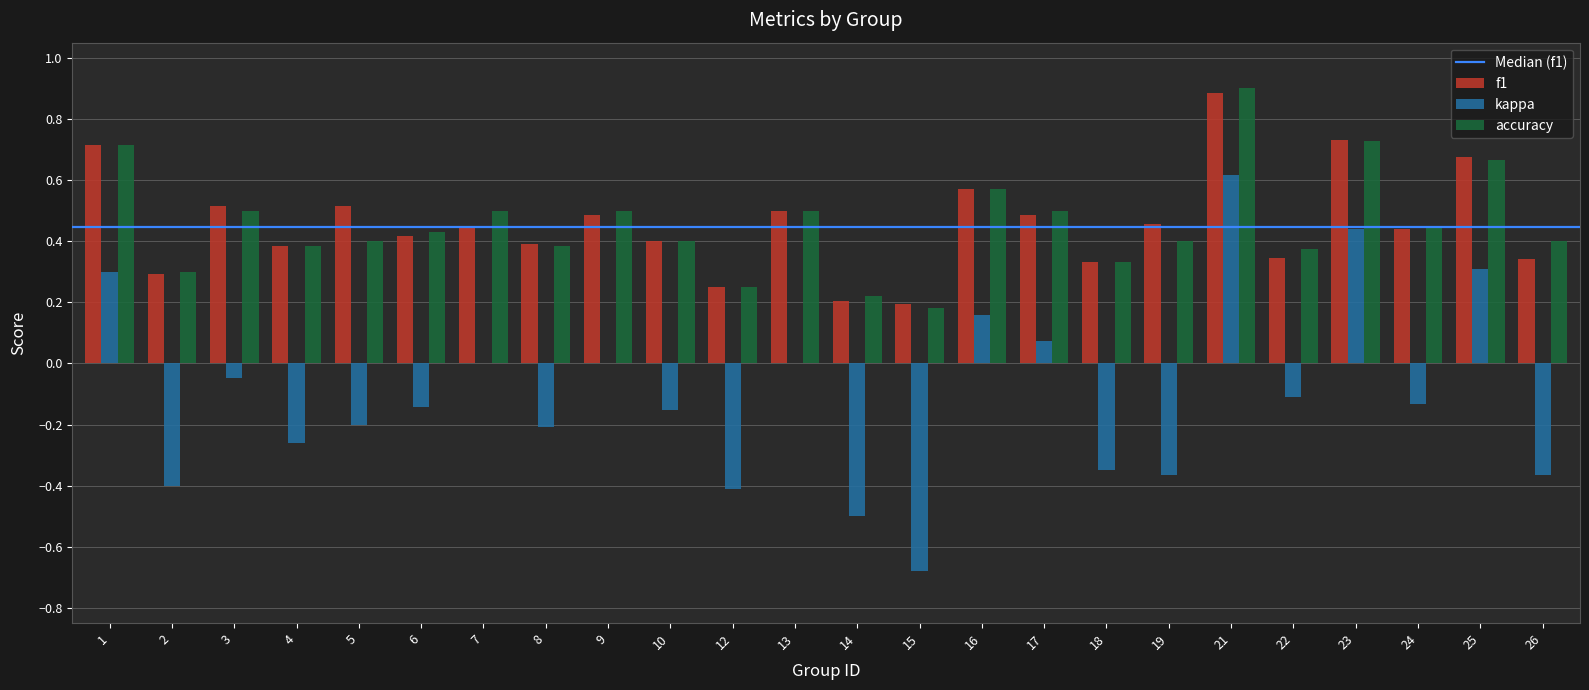

Count the f1 values in the range 0 to 1.

24